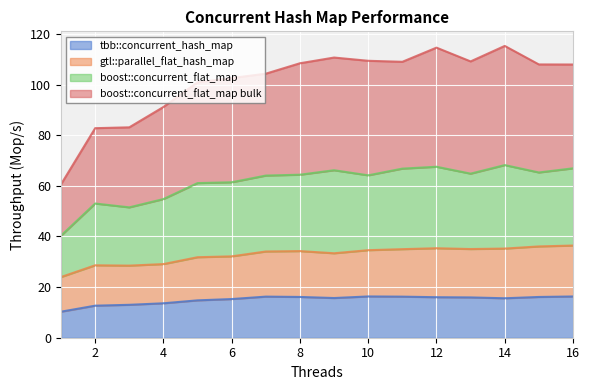

What is the value of the boost::concurrent_flat_map point at the 1st from the left?

40.3